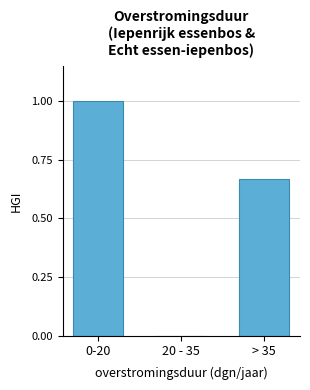

What is the sum of all values?

1.7